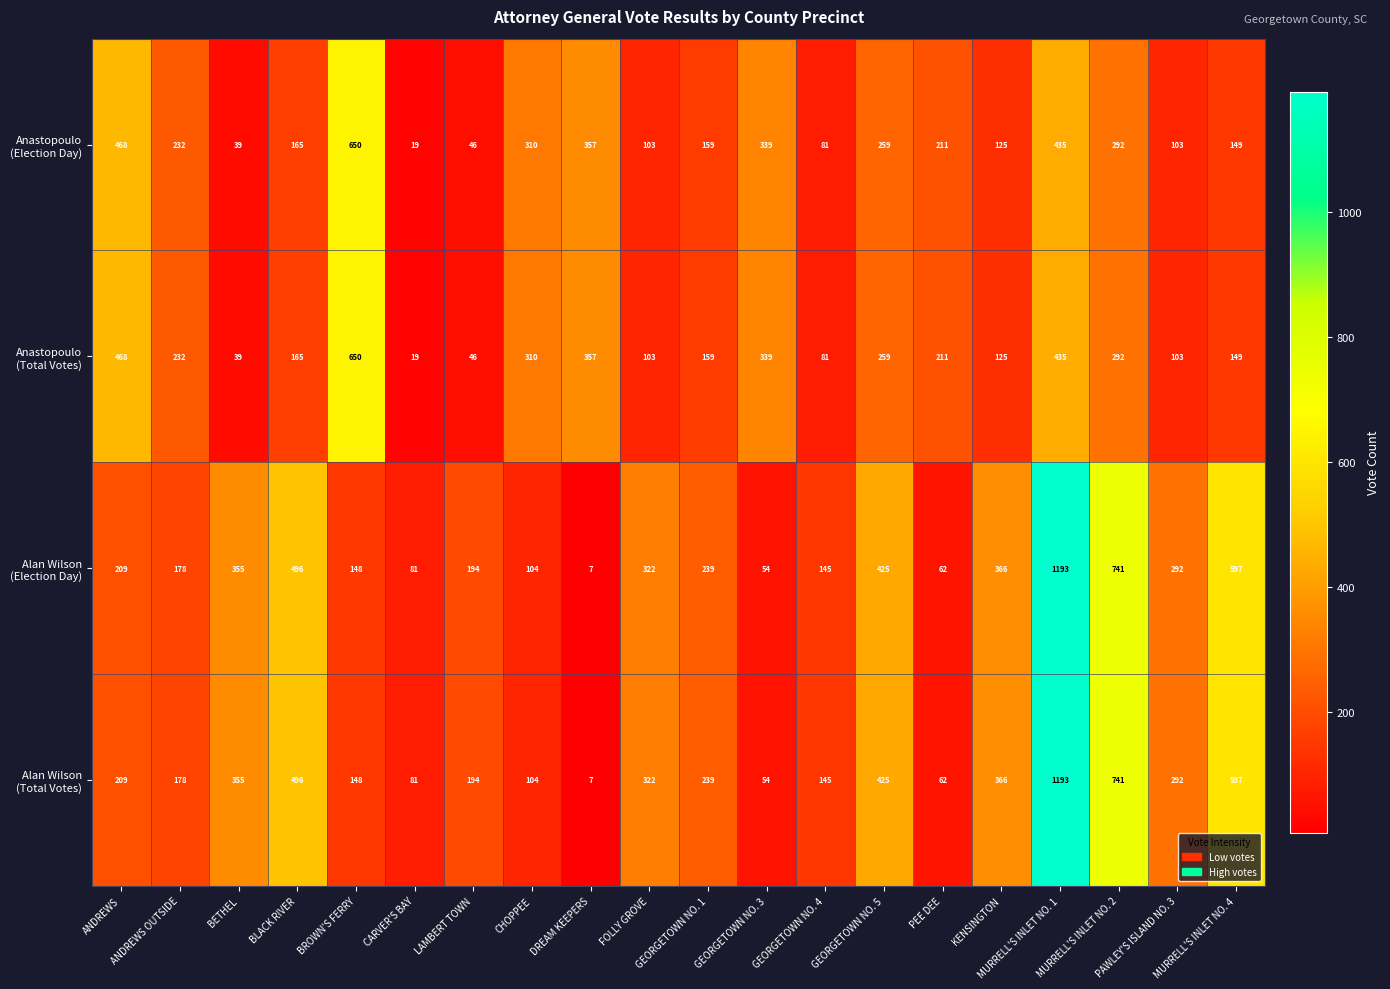

Which label corresponds to the smallest value in the chart?

DREAM KEEPERS